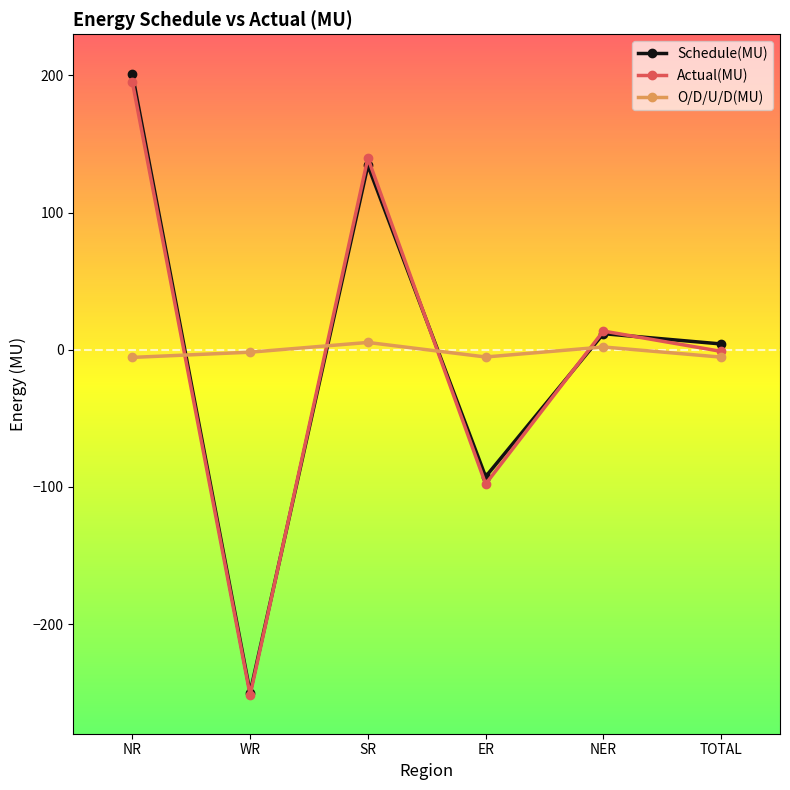

What is the difference between the second highest and second lowest values in the O/D/U/D(MU) series?

7.4